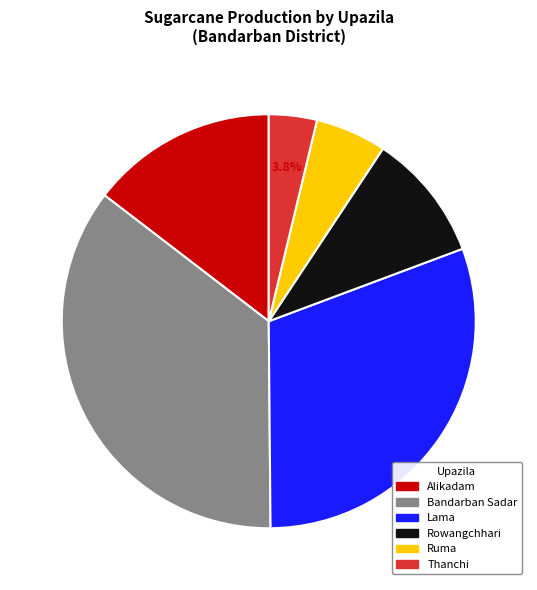

Is there a majority slice in this chart?

No